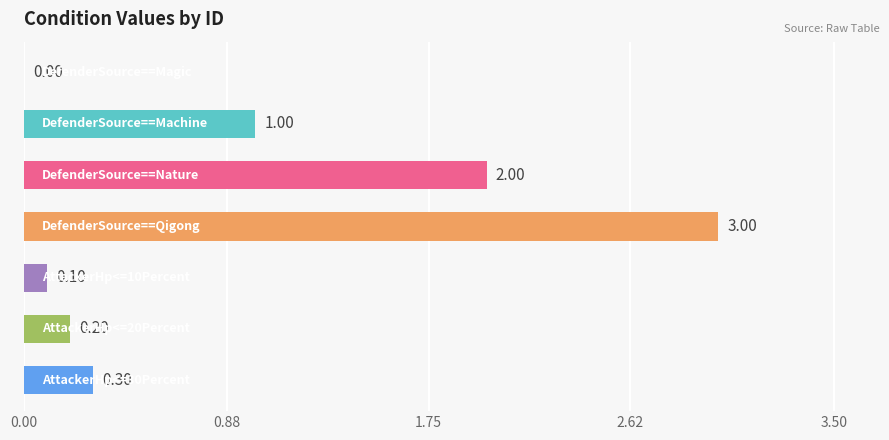

How many values exceed 0?

6